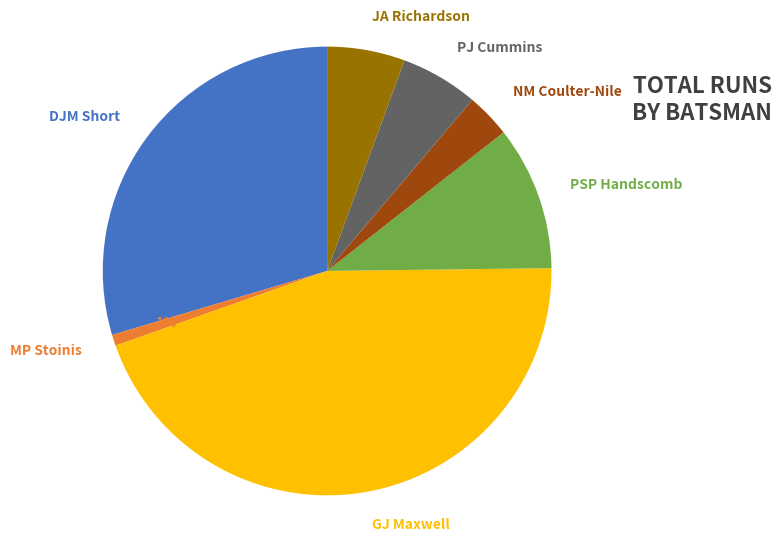

Which category has the smallest portion of the pie?

MP Stoinis